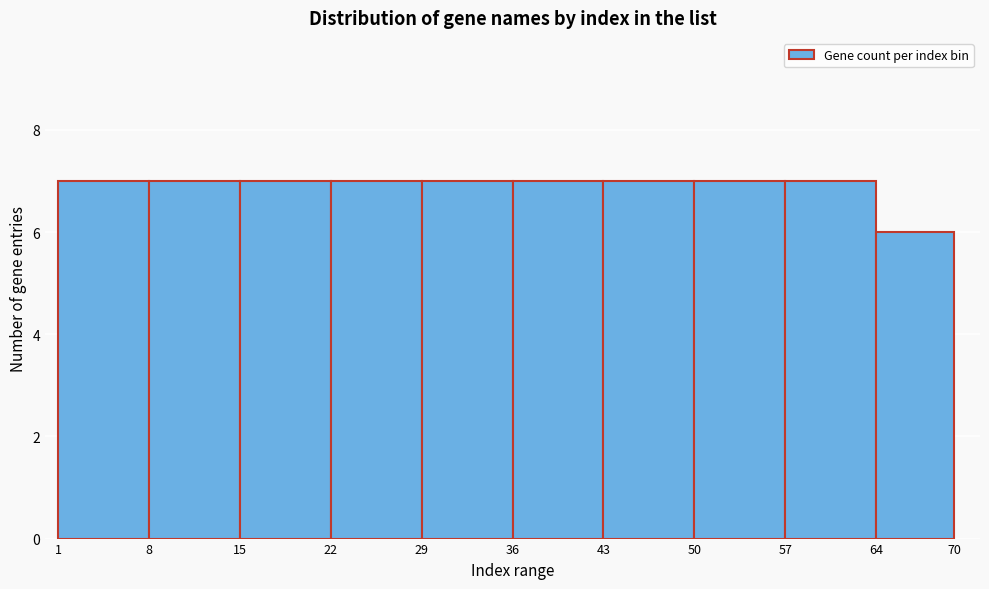

Reading left to right, list every bar in this chart as the range it spans on the x-axis followed by its height. The values are not printed on the chart, so give them approximately, as read against the axis.

1 to 8: 7
8 to 15: 7
15 to 22: 7
22 to 29: 7
29 to 36: 7
36 to 43: 7
43 to 50: 7
50 to 57: 7
57 to 64: 7
64 to 70: 6